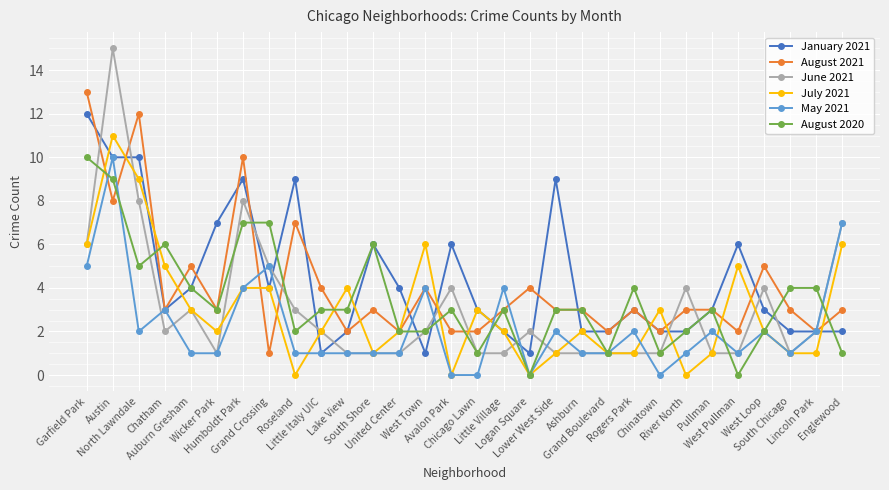

True or false: May 2021 has a value of 1 at Auburn Gresham.

True